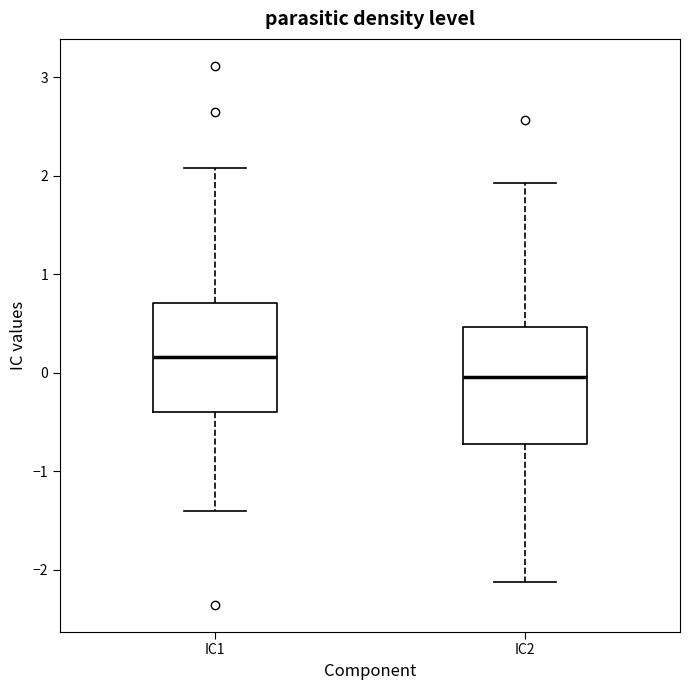

Where does the lower whisker of the box for IC2 end on the y-axis? The values are not printed on the chart, so give them approximately, as read against the axis.

-2.1